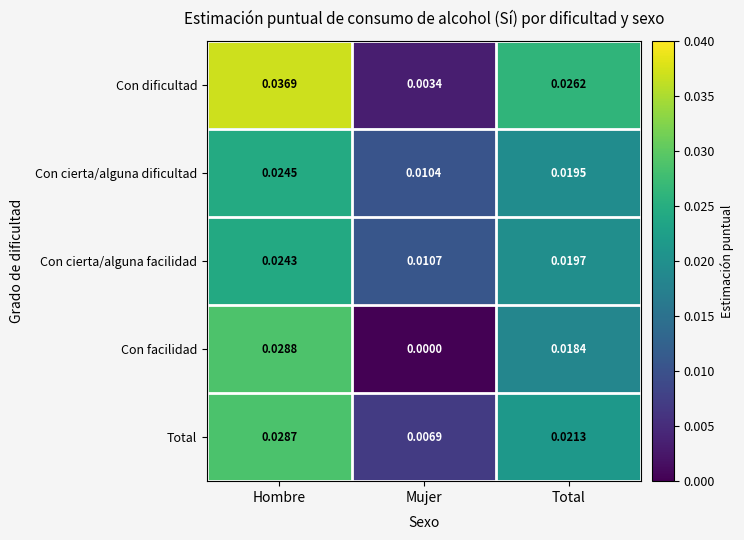

Rank the series by their maximum value, from highest to lowest.

Con dificultad, Con facilidad, Total, Con cierta/alguna dificultad, Con cierta/alguna facilidad